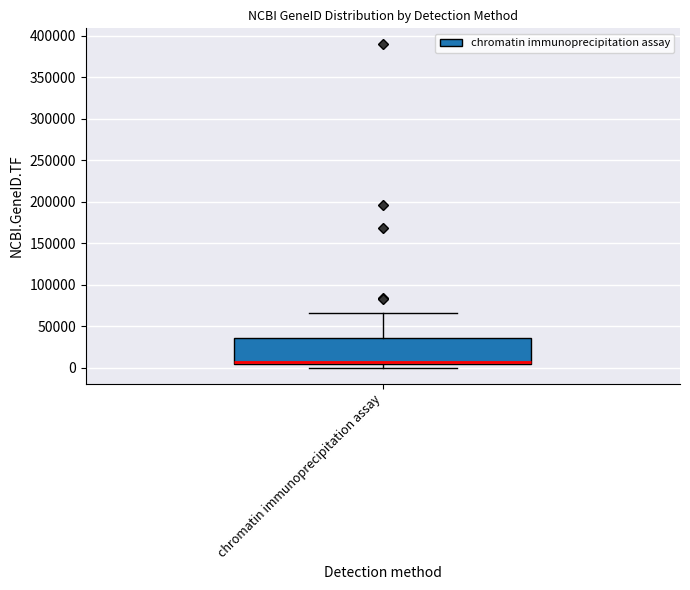

Read this box plot against the y-axis: the position of the median line, the range covered by the box, and the ends of both whiskers. The values are not printed on the chart, so give them approximately, as read against the axis.

median 5000 (just above the box's lower edge), box 5000 to 35000, whiskers 0 to 65000